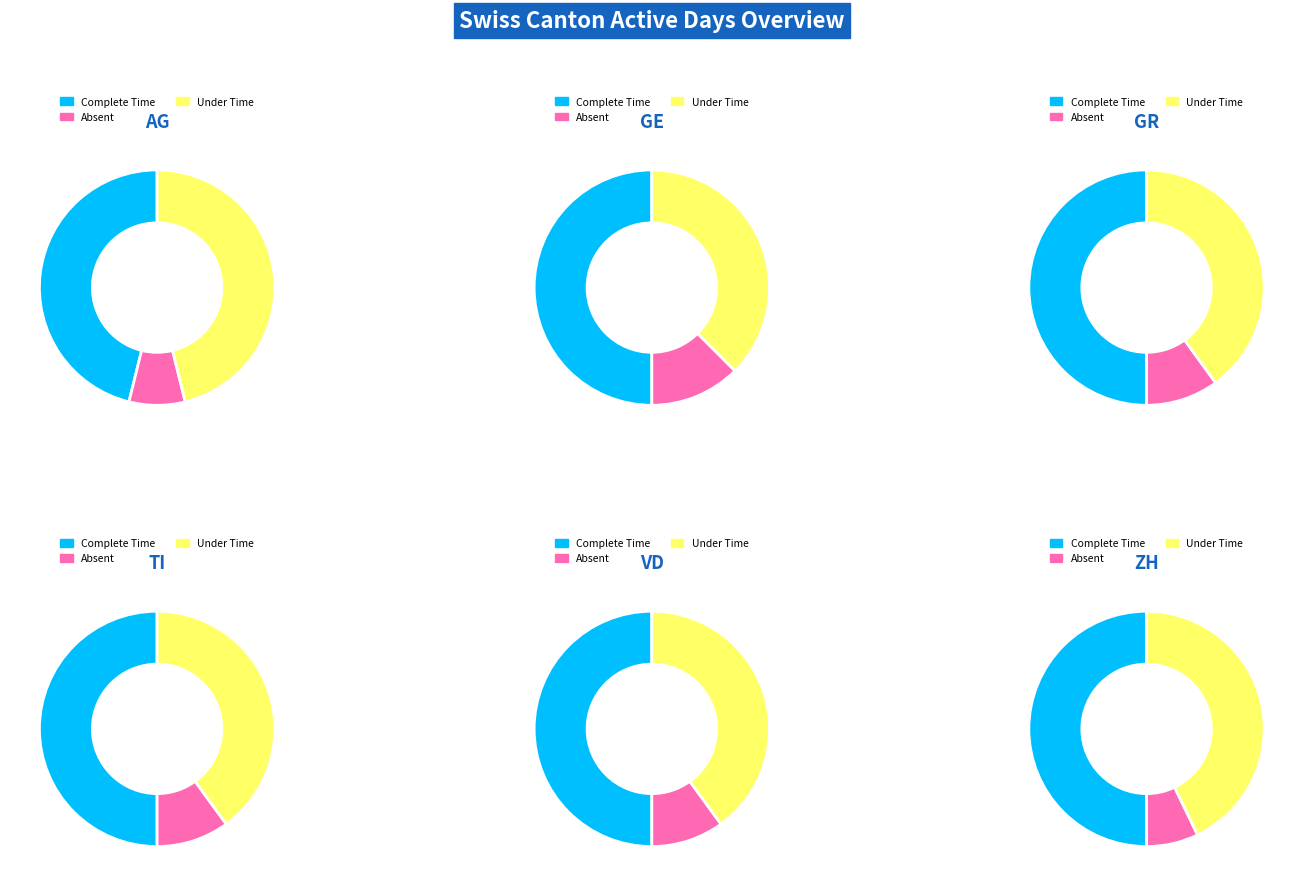

Do 19 and 1 together represent more than half of the pie?

No